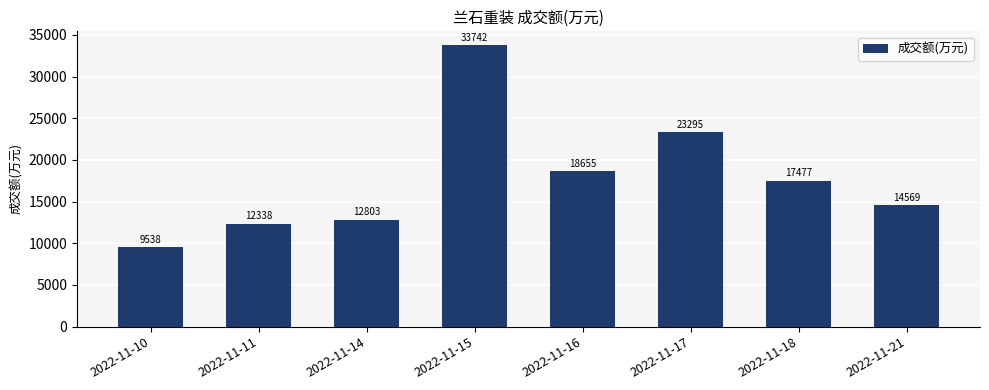

What is the minimum value shown in the chart?

9538